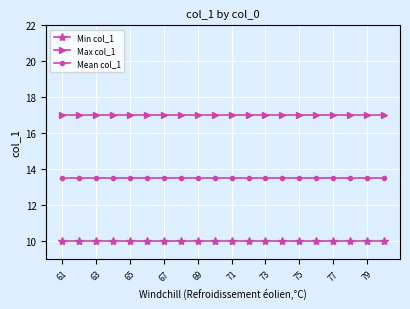

Is this an area chart (filled region under the line)?

No